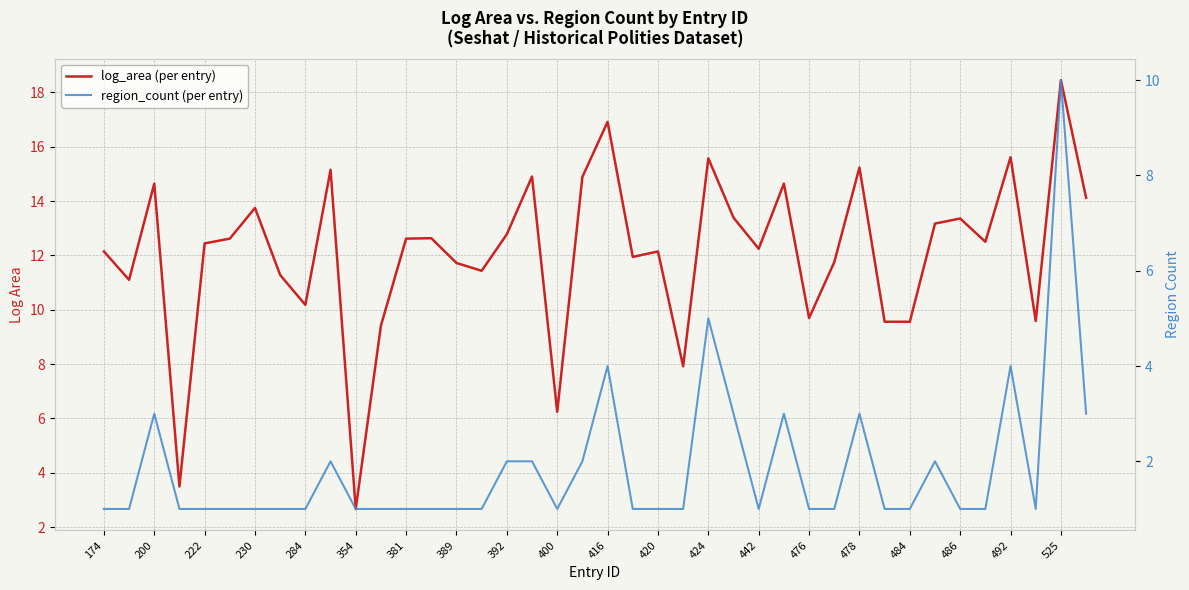

Is the value of log_area (per entry) at 33 greater than the value of region_count (per entry) at 392?

Yes